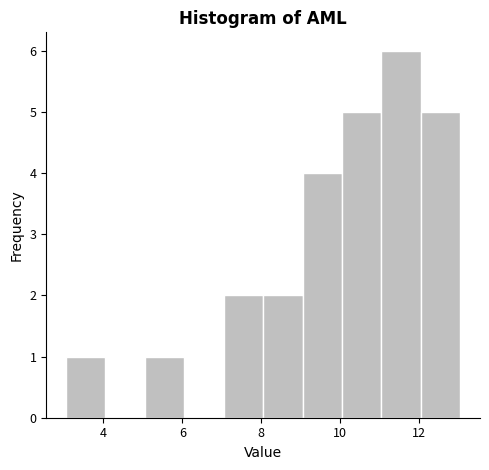

What is the height of the bar covering 11.05 to 12.05 on the x-axis? Neither the bar edges nor the heights are printed on the chart, so give them approximately, as read against the axes.

6